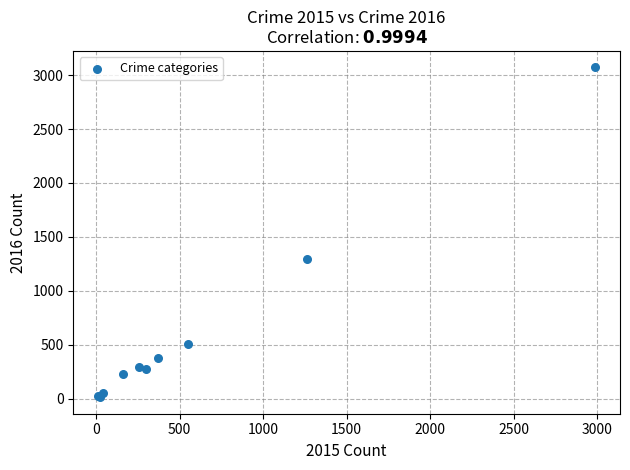

What Y value in the scatter plot is closest to 1542?

1297